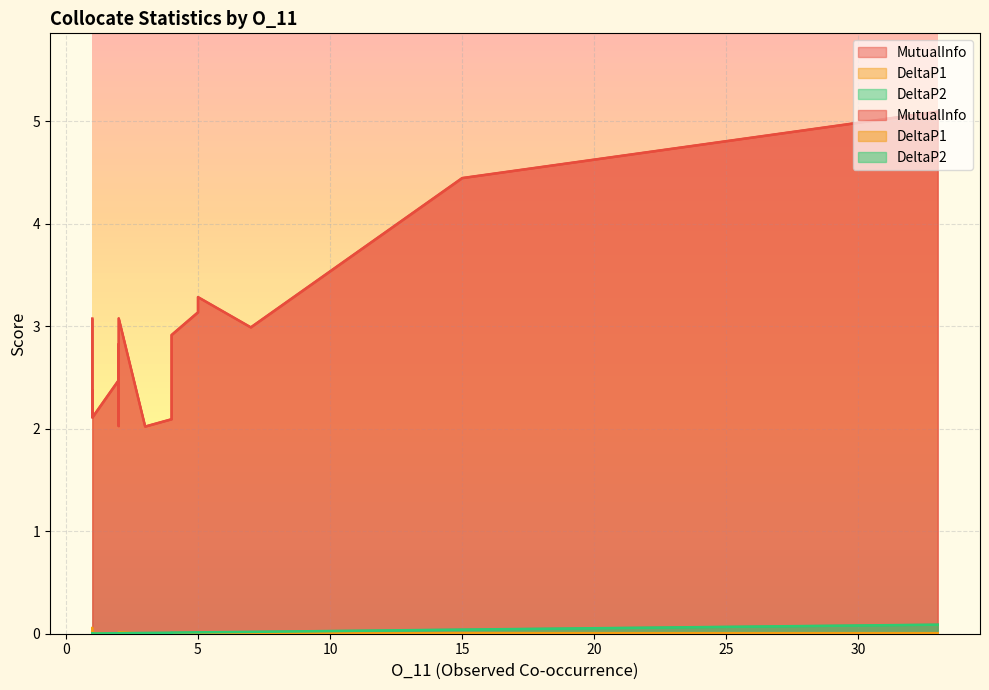

What is the sum of all MutualInfo values?

55.4